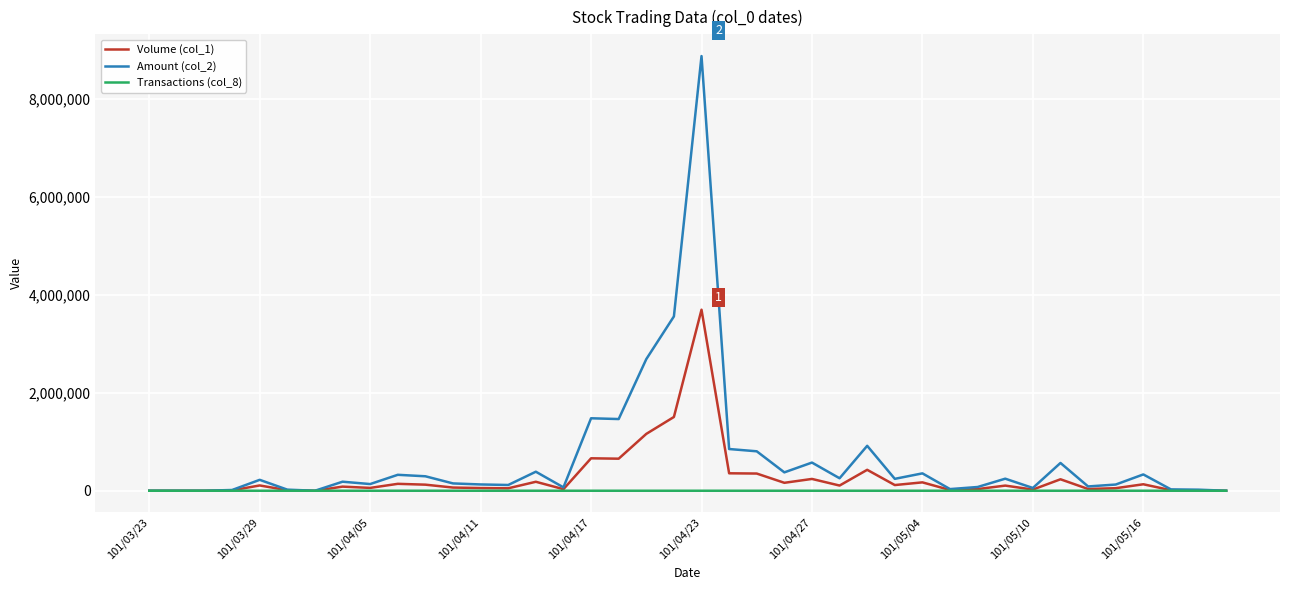

How many lines are shown in the chart?

3